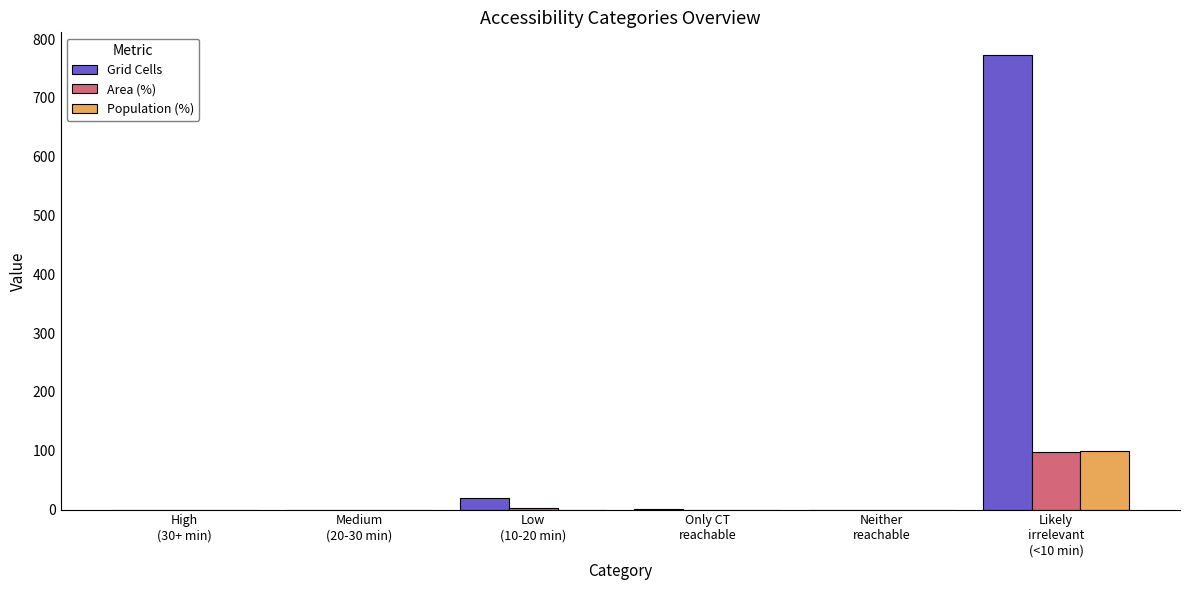

Which series has the largest total across all categories?

Grid Cells